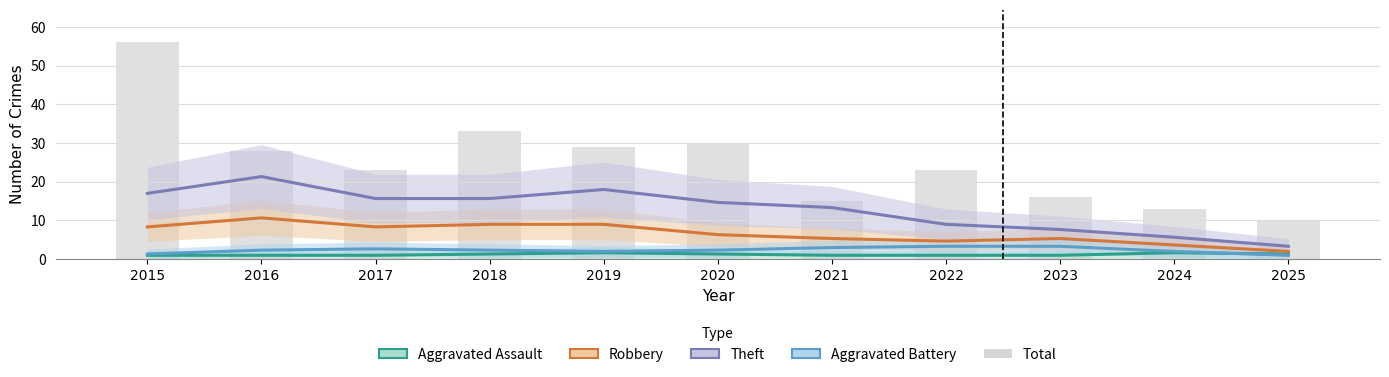

What is the spread (max minus min) of values at 2018?

31.7